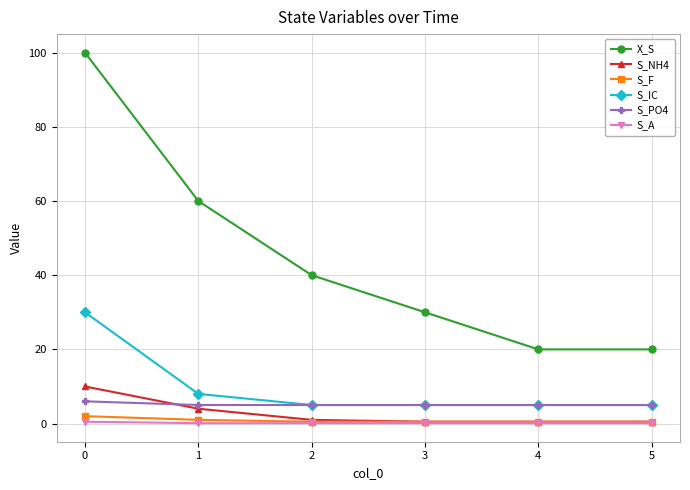

What is the approximate value of S_PO4 at 1?

5.0